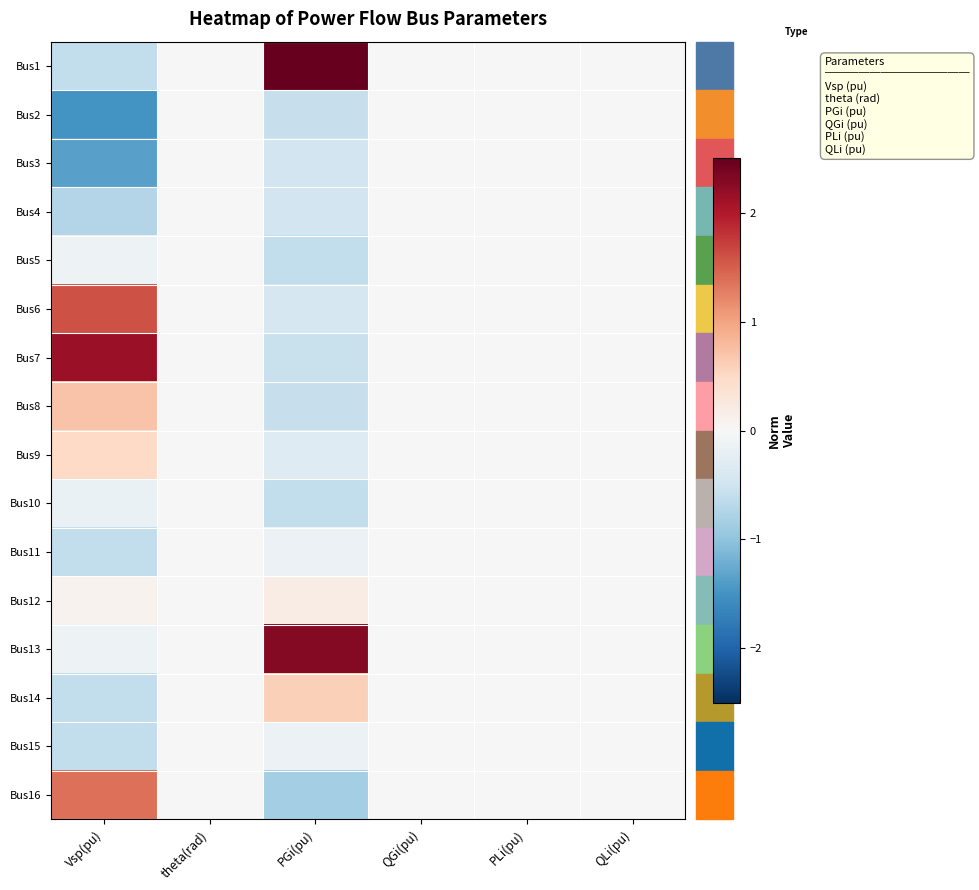

Reading left to right, what are all the values shown in this chart?

Bus1: Vsp(pu)=-0.6	theta(rad)=0.0	PGi(pu)=2.7	QGi(pu)=0.0	PLi(pu)=0.0	QLi(pu)=0.0
Bus2: Vsp(pu)=-1.5	theta(rad)=0.0	PGi(pu)=-0.6	QGi(pu)=0.0	PLi(pu)=0.0	QLi(pu)=0.0
Bus3: Vsp(pu)=-1.4	theta(rad)=0.0	PGi(pu)=-0.5	QGi(pu)=0.0	PLi(pu)=0.0	QLi(pu)=0.0
Bus4: Vsp(pu)=-0.7	theta(rad)=0.0	PGi(pu)=-0.5	QGi(pu)=0.0	PLi(pu)=0.0	QLi(pu)=0.0
Bus5: Vsp(pu)=-0.1	theta(rad)=0.0	PGi(pu)=-0.6	QGi(pu)=0.0	PLi(pu)=0.0	QLi(pu)=0.0
Bus6: Vsp(pu)=1.6	theta(rad)=0.0	PGi(pu)=-0.4	QGi(pu)=0.0	PLi(pu)=0.0	QLi(pu)=0.0
Bus7: Vsp(pu)=2.2	theta(rad)=0.0	PGi(pu)=-0.6	QGi(pu)=0.0	PLi(pu)=0.0	QLi(pu)=0.0
Bus8: Vsp(pu)=0.7	theta(rad)=0.0	PGi(pu)=-0.6	QGi(pu)=0.0	PLi(pu)=0.0	QLi(pu)=0.0
Bus9: Vsp(pu)=0.5	theta(rad)=0.0	PGi(pu)=-0.3	QGi(pu)=0.0	PLi(pu)=0.0	QLi(pu)=0.0
Bus10: Vsp(pu)=-0.2	theta(rad)=0.0	PGi(pu)=-0.6	QGi(pu)=0.0	PLi(pu)=0.0	QLi(pu)=0.0
Bus11: Vsp(pu)=-0.6	theta(rad)=0.0	PGi(pu)=-0.1	QGi(pu)=0.0	PLi(pu)=0.0	QLi(pu)=0.0
Bus12: Vsp(pu)=0.1	theta(rad)=0.0	PGi(pu)=0.2	QGi(pu)=0.0	PLi(pu)=0.0	QLi(pu)=0.0
Bus13: Vsp(pu)=-0.1	theta(rad)=0.0	PGi(pu)=2.3	QGi(pu)=0.0	PLi(pu)=0.0	QLi(pu)=0.0
Bus14: Vsp(pu)=-0.6	theta(rad)=0.0	PGi(pu)=0.6	QGi(pu)=0.0	PLi(pu)=0.0	QLi(pu)=0.0
Bus15: Vsp(pu)=-0.6	theta(rad)=0.0	PGi(pu)=-0.1	QGi(pu)=0.0	PLi(pu)=0.0	QLi(pu)=0.0
Bus16: Vsp(pu)=1.4	theta(rad)=0.0	PGi(pu)=-0.8	QGi(pu)=0.0	PLi(pu)=0.0	QLi(pu)=0.0